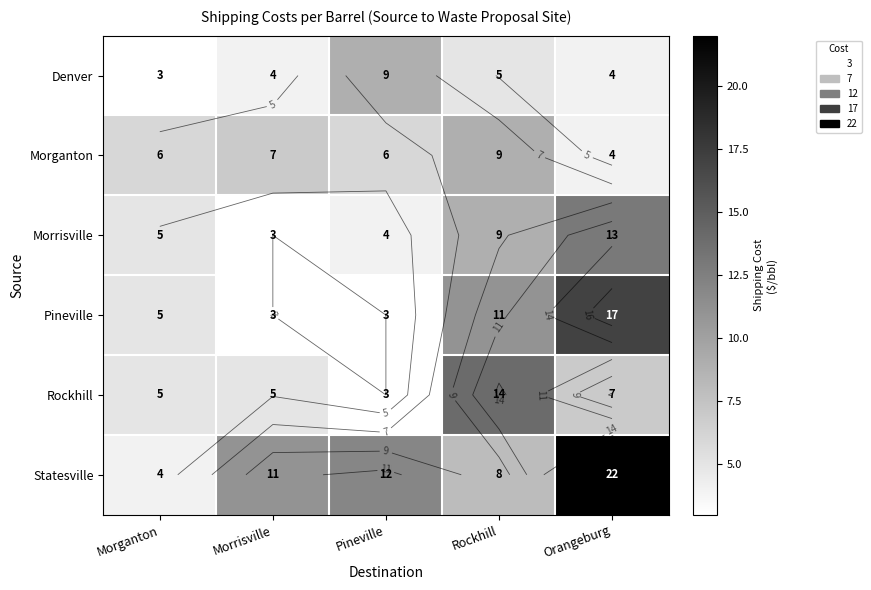

Where does the Pineville series first go above 5?

Rockhill